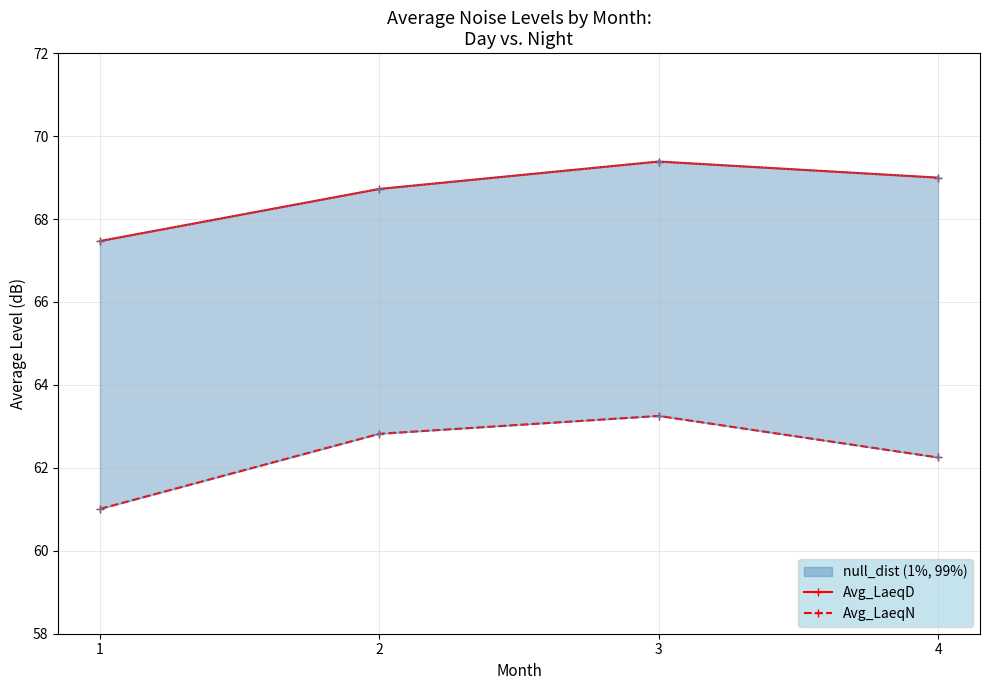

Reading left to right, what are all the values shown in this chart?

Avg_LaeqD: 67.5	68.7	69.4	69.0
Avg_LaeqN: 61.0	62.8	63.3	62.2